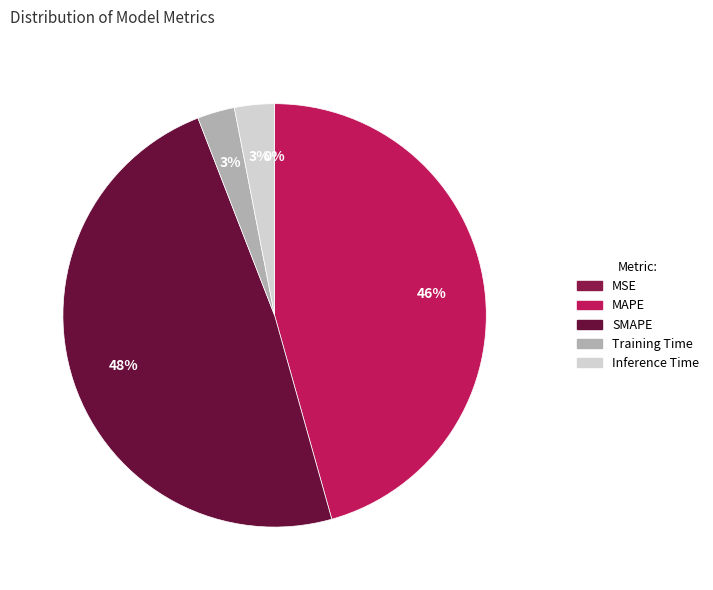

What is the largest slice in the pie chart?

SMAPE